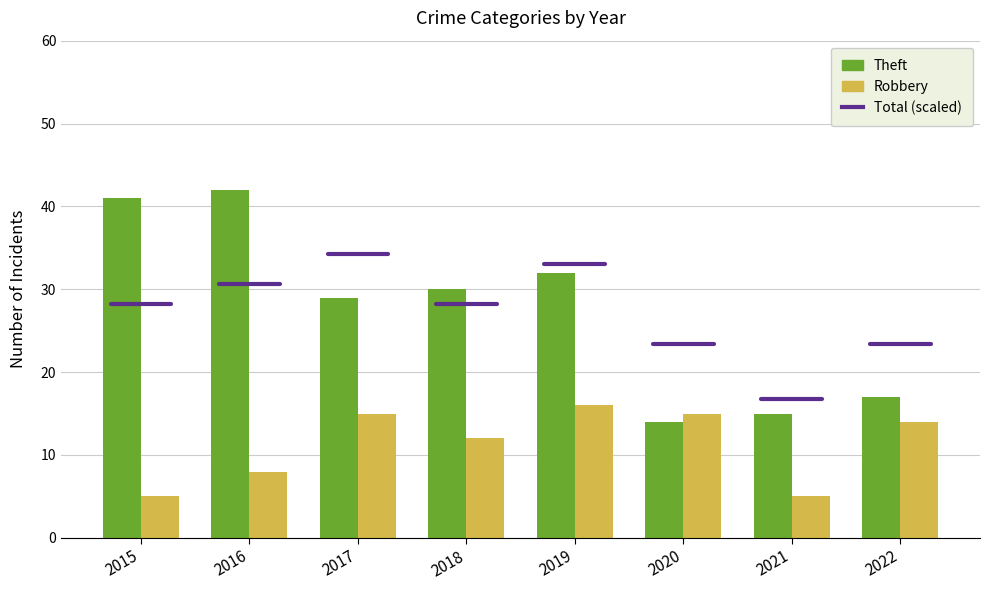

What is the value of the Theft bar at the 5th from the left?

32